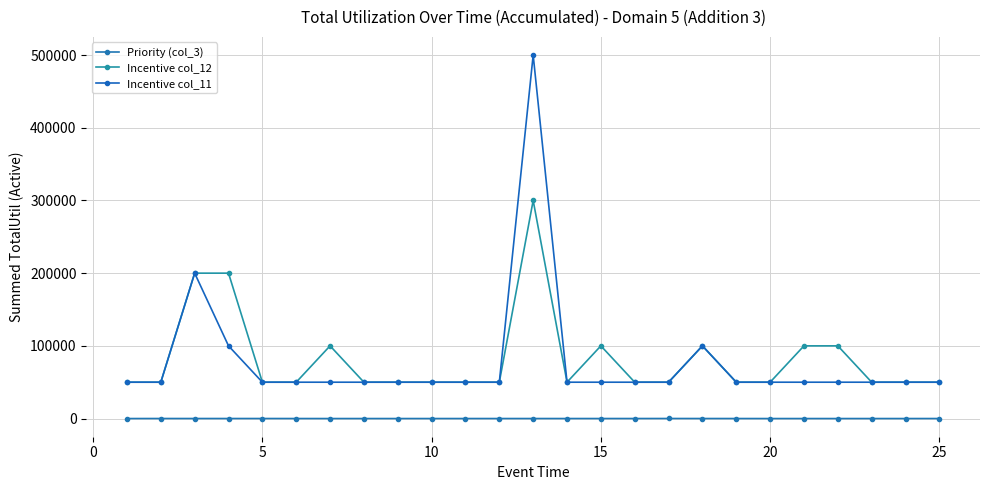

What is the difference between the second highest and minimum values in the Priority (col_3) series?

51